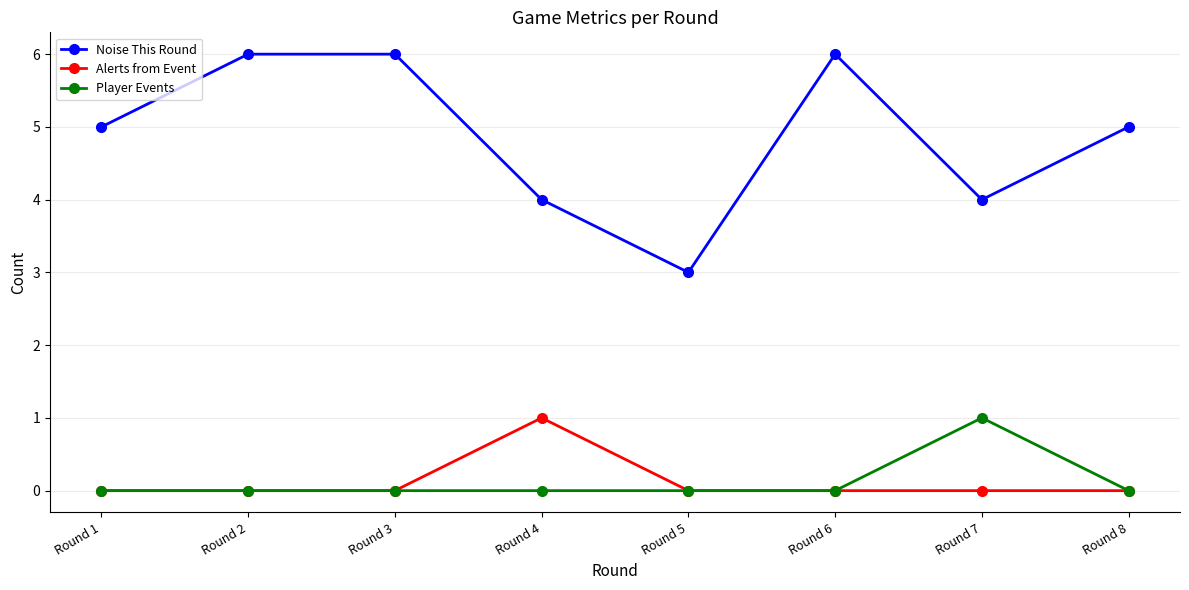

Does the chart display data point markers on the line(s)?

Yes